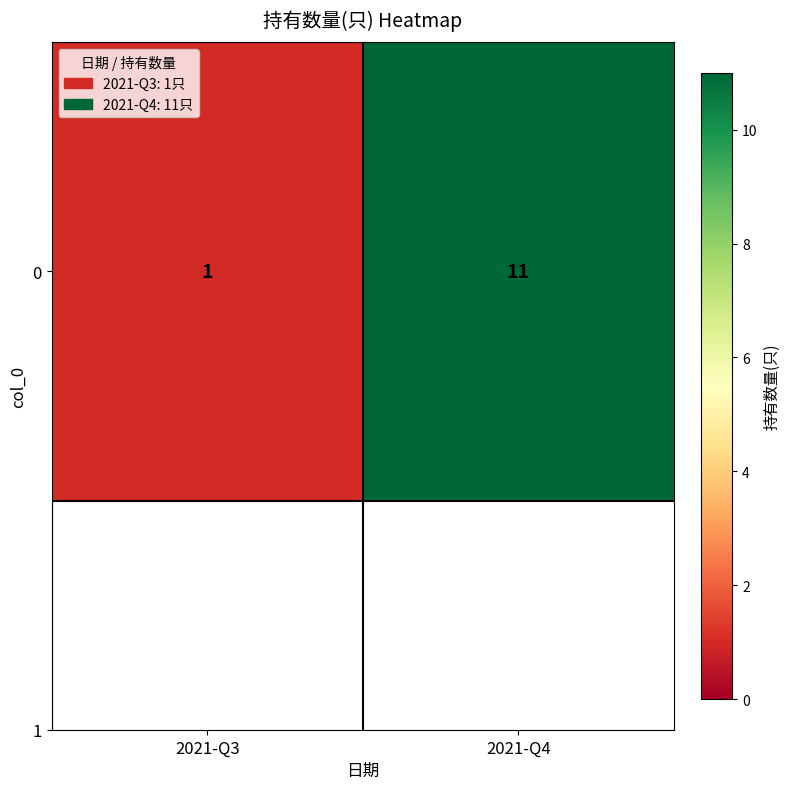

Reading left to right, list all the values displayed in this chart.

2021-Q3=1	2021-Q4=11